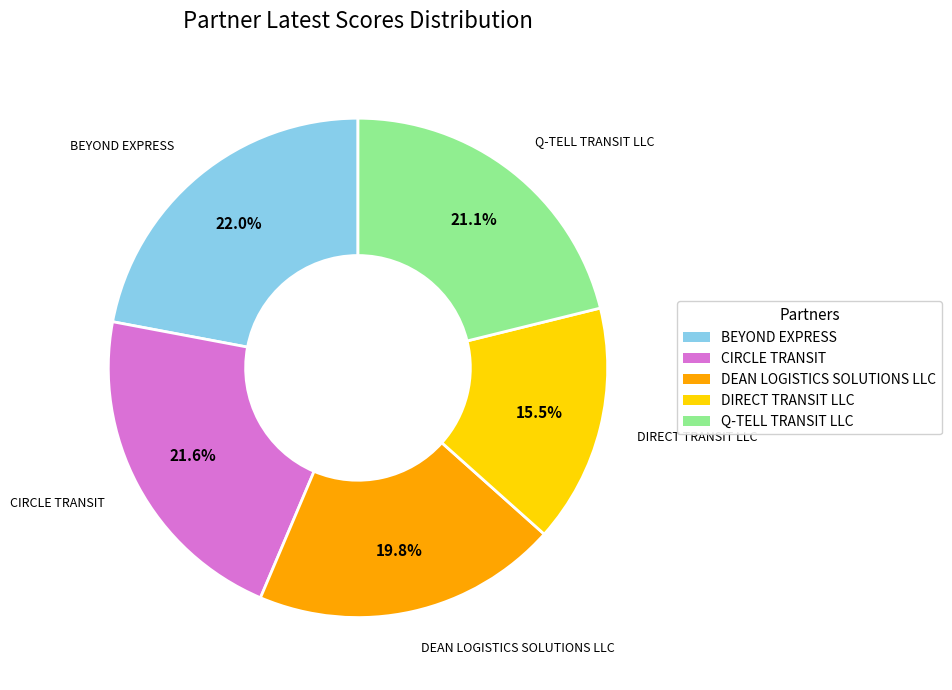

Is DEAN LOGISTICS SOLUTIONS LLC the majority of the pie?

No